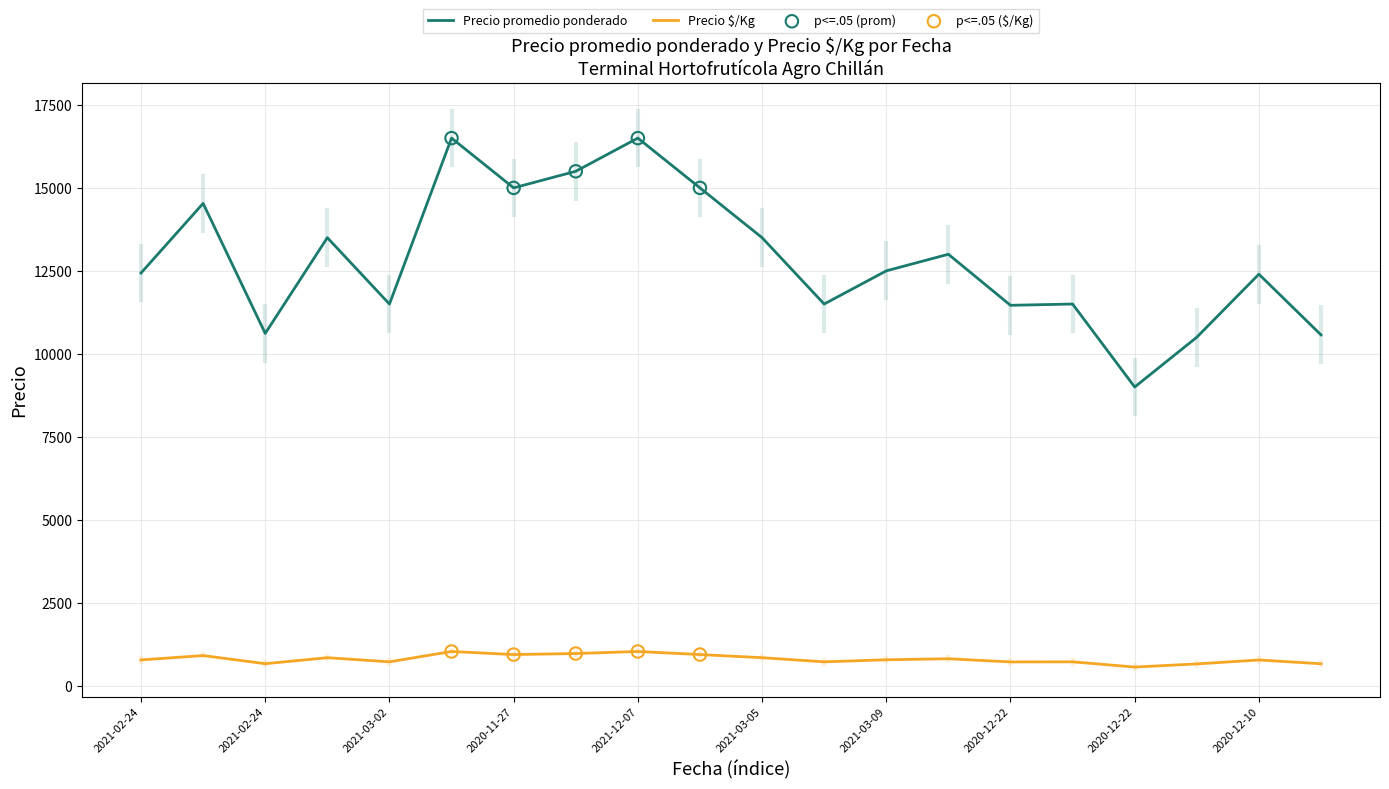

Which series has the largest total across all categories?

Precio promedio ponderado